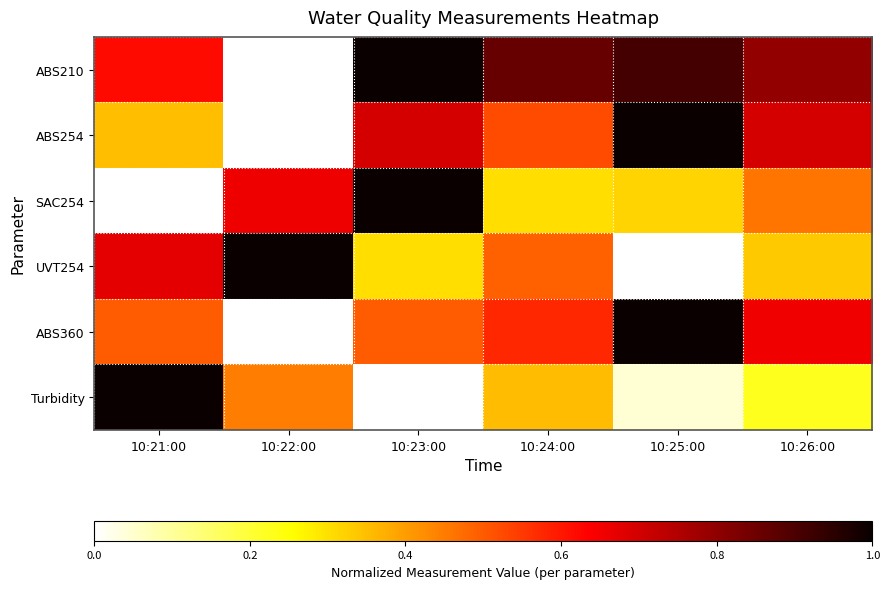

At which category is the sum across all series the highest?

10:23:00